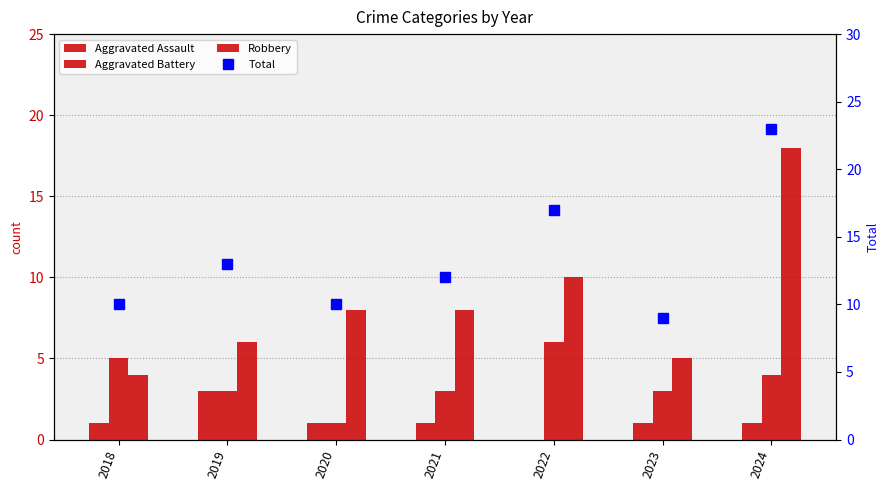

How many groups of bars are there?

7